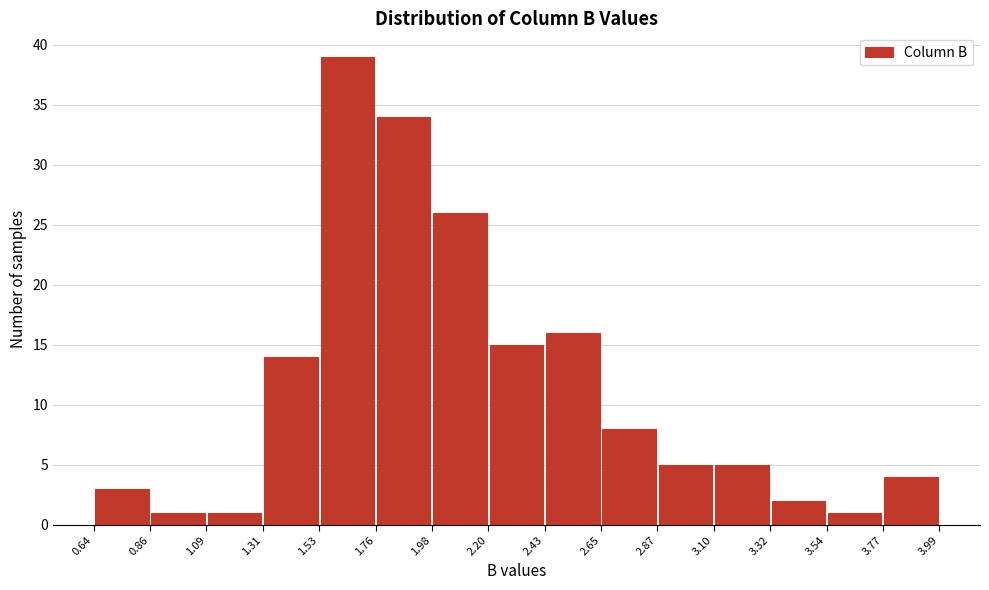

Reading left to right, list every bar in this chart as the range it spans on the x-axis followed by its height. The values are not printed on the chart, so give them approximately, as read against the axis.

0.64 to 0.86: 3
0.86 to 1.09: 1
1.09 to 1.31: 1
1.31 to 1.53: 14
1.53 to 1.76: 39
1.76 to 1.98: 34
1.98 to 2.20: 26
2.20 to 2.43: 15
2.43 to 2.65: 16
2.65 to 2.87: 8
2.87 to 3.10: 5
3.10 to 3.32: 5
3.32 to 3.54: 2
3.54 to 3.77: 1
3.77 to 3.99: 4